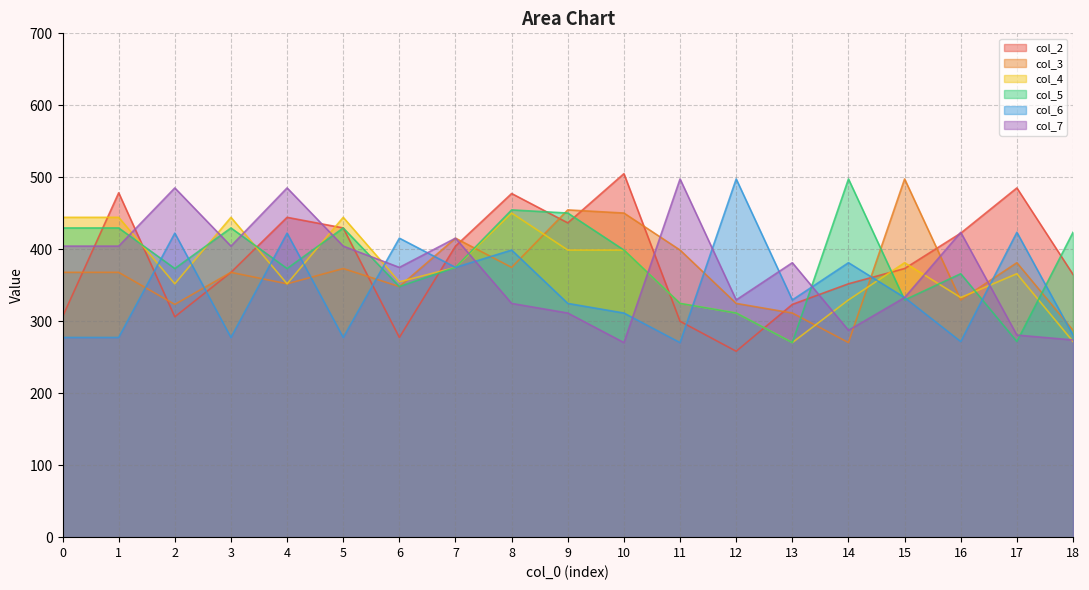

How many lines are shown in the chart?

6